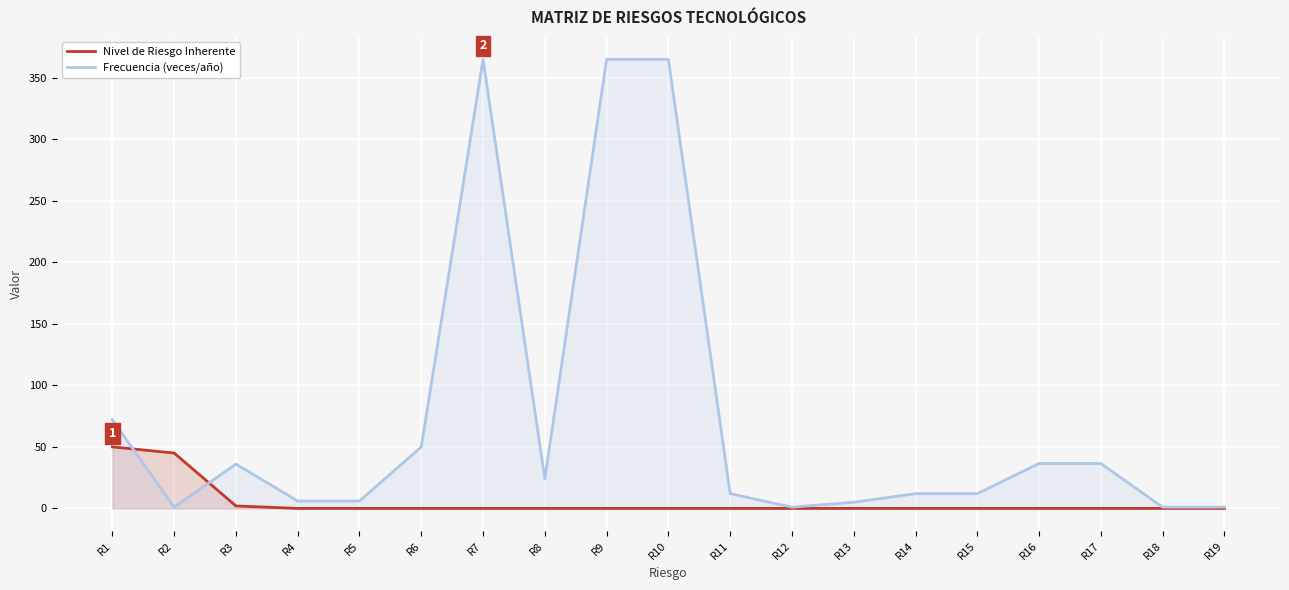

List the labels in order of Nivel de Riesgo Inherente value, largest first.

R1, R2, R3, R4, R5, R6, R7, R8, R9, R10, R11, R12, R13, R14, R15, R16, R17, R18, R19